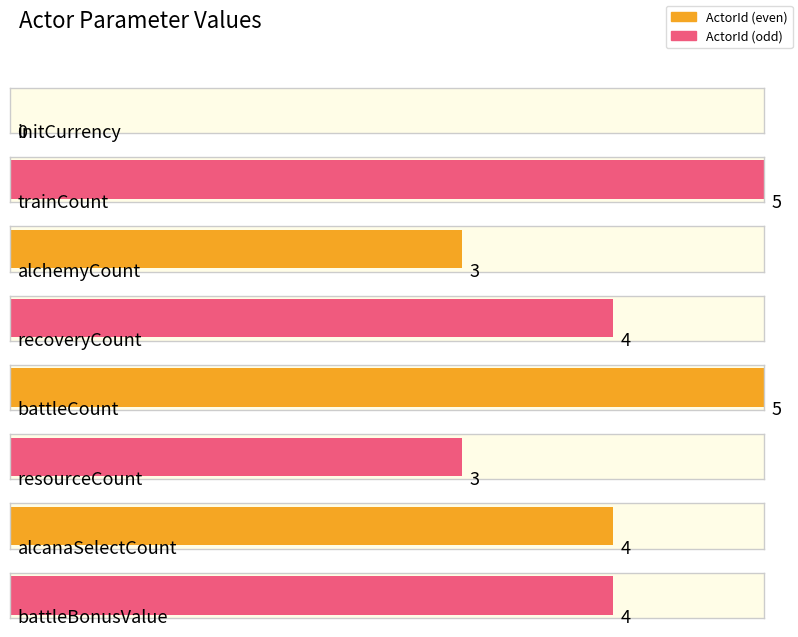

Rank the categories by value from lowest to highest.

initCurrency, alchemyCount, resourceCount, recoveryCount, alcanaSelectCount, battleBonusValue, trainCount, battleCount